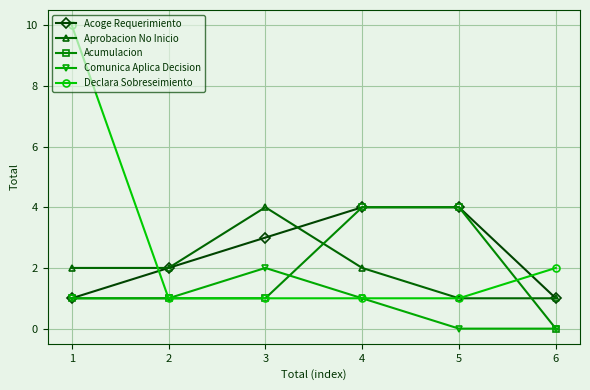

What is the sum of the Aprobacion No Inicio values at 1 and 5?

3